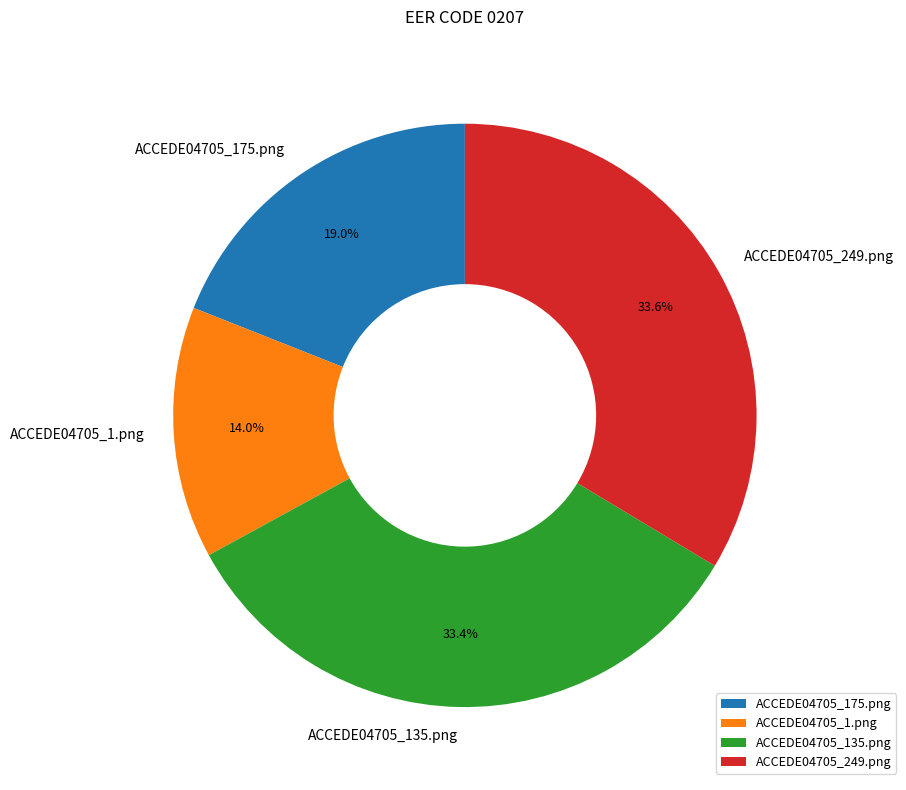

How many slices are in this pie chart?

4